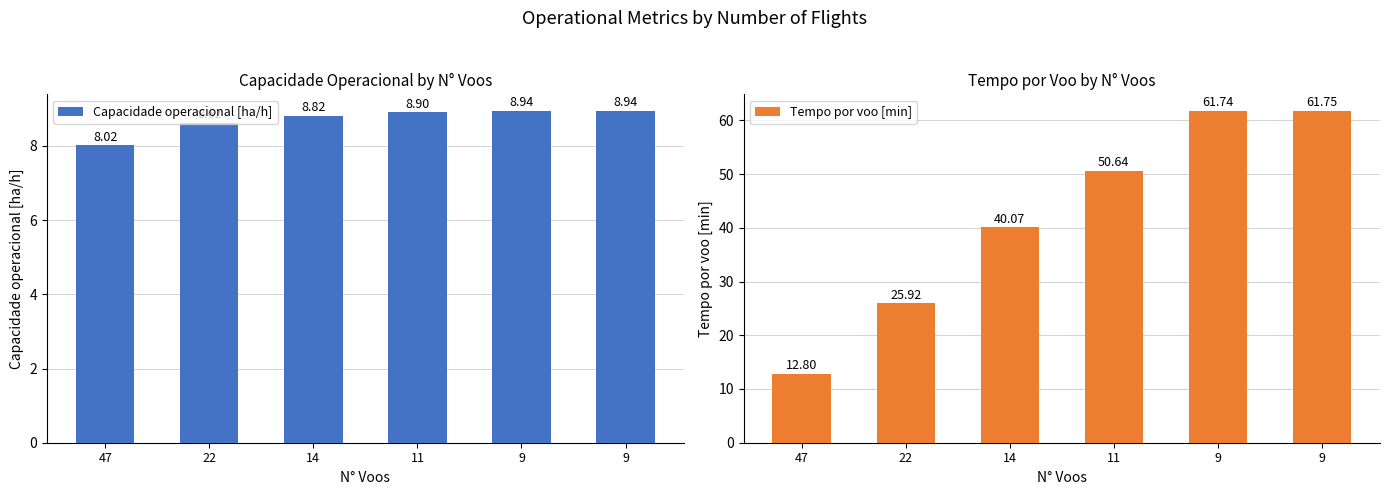

Is it true that Capacidade operacional [ha/h] equals 8.6 at 22?

True